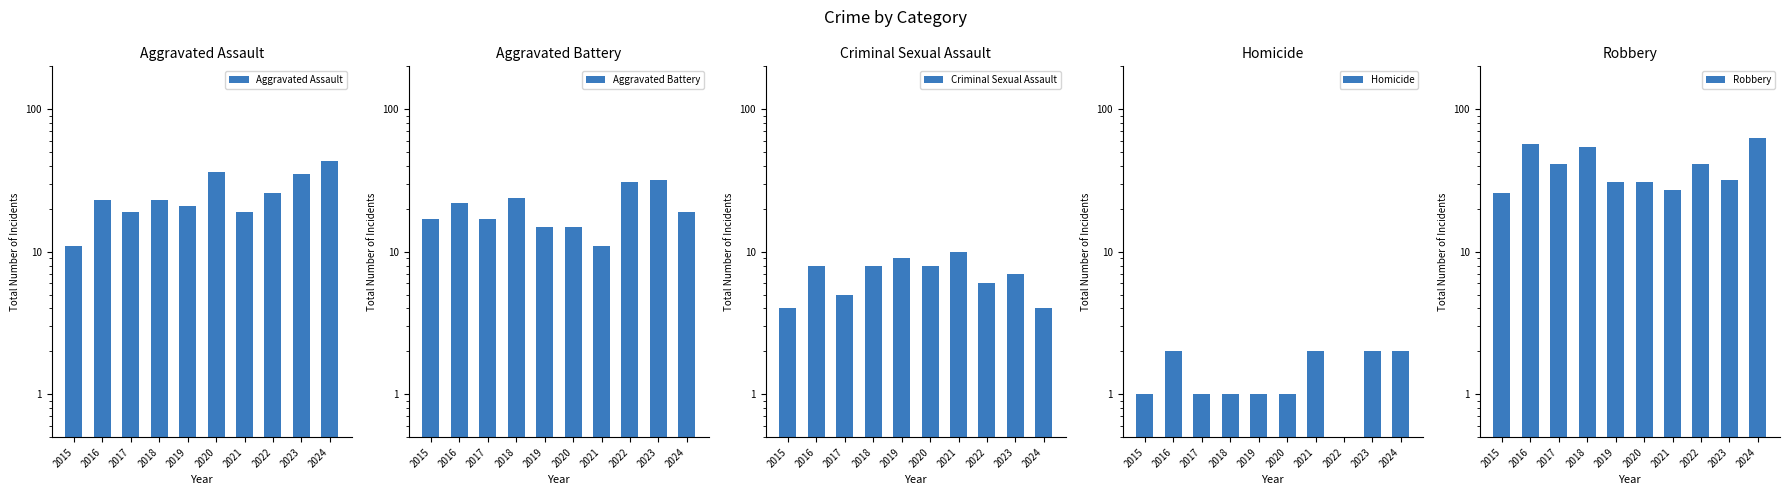

What are all the series names shown in the legend?

Aggravated Assault, Aggravated Battery, Criminal Sexual Assault, Homicide, Robbery